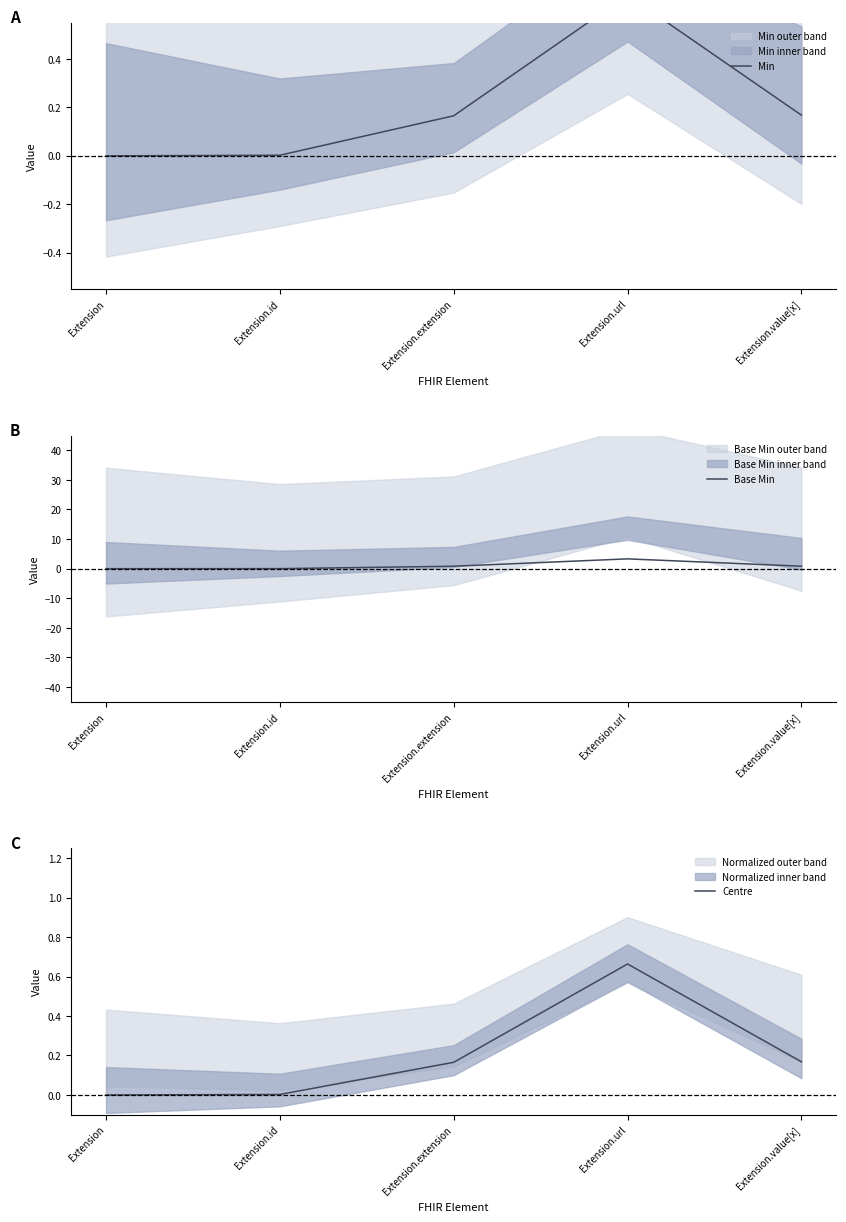

Reading right to left, transcribe all the data shown in this chart.

Min: Extension.value[x]=0.2	Extension.url=0.7	Extension.extension=0.2	Extension.id=0.0	Extension=0.0
Base Min: Extension.value[x]=0.8	Extension.url=3.3	Extension.extension=0.8	Extension.id=0.0	Extension=0.0
Centre: Extension.value[x]=0.2	Extension.url=0.7	Extension.extension=0.2	Extension.id=0.0	Extension=0.0